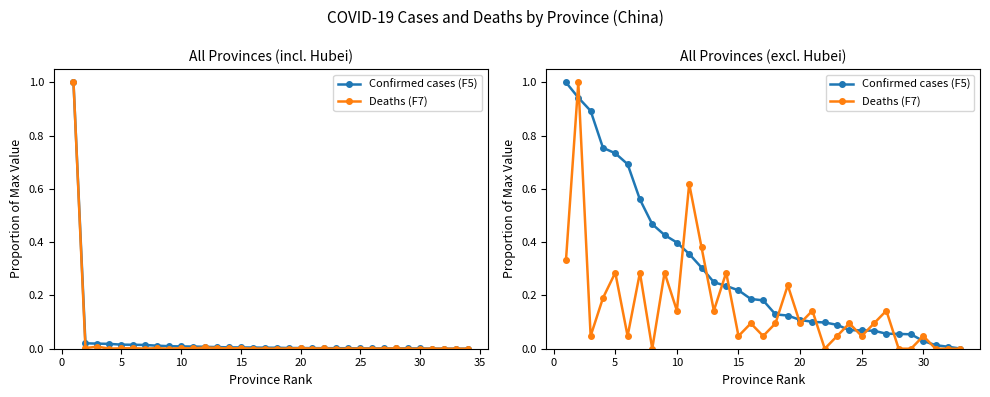

What is the difference between the maximum and minimum values in the Deaths (F7) series?

1.0